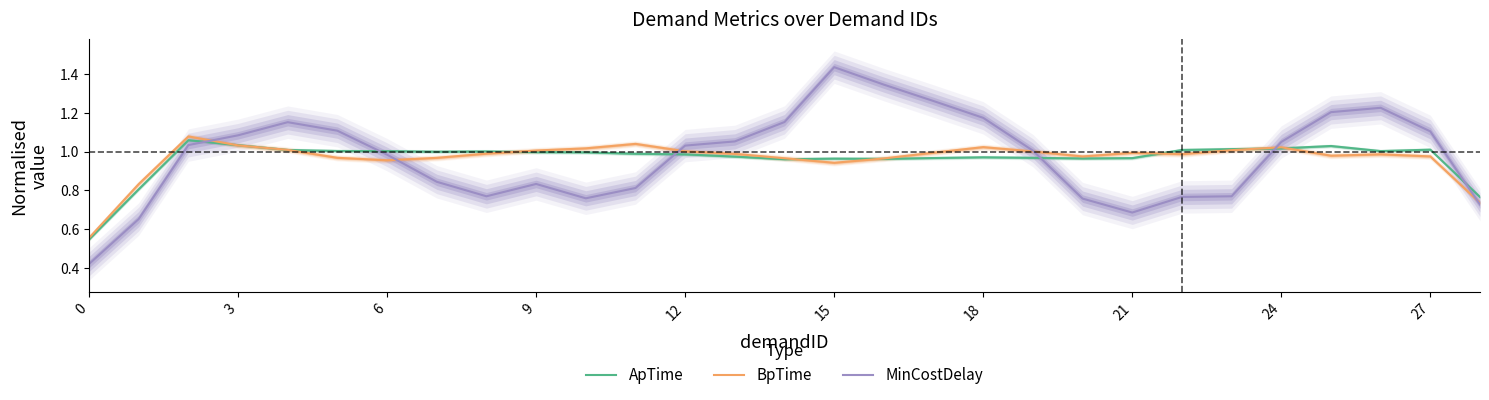

What is the total value across all series at 22?

2.8